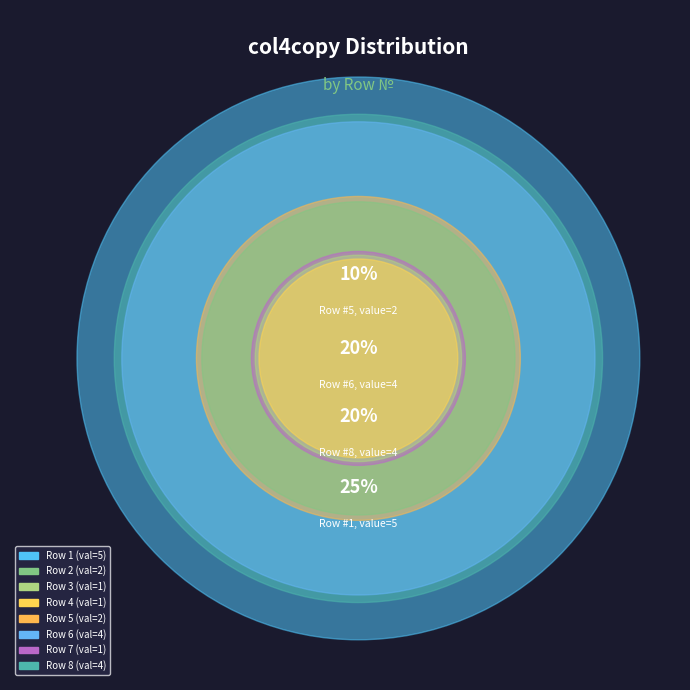

Rank the categories by value from highest to lowest.

1, 6, 8, 2, 5, 3, 4, 7